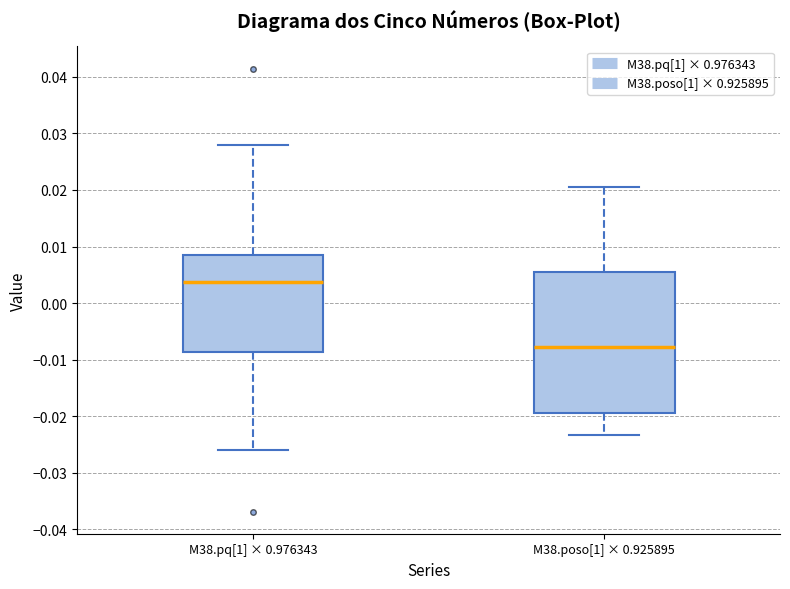

Reading left to right, transcribe this box plot: for each box, give where its median line is, the range the box spans, and where its two whiskers end, as read against the y-axis. The values are not printed on the chart, so give them approximately, as read against the axis.

M38.pq[1] × 0.976343: median 0.004, box -0.009 to 0.009, whiskers -0.026 to 0.028
M38.poso[1] × 0.925895: median -0.008, box -0.019 to 0.006, whiskers -0.023 to 0.020